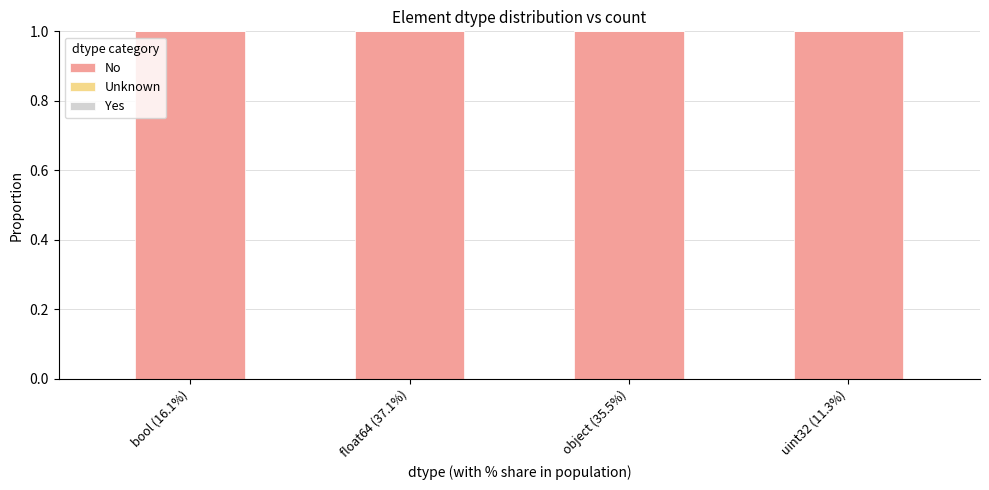

Which series has the largest total across all categories?

No